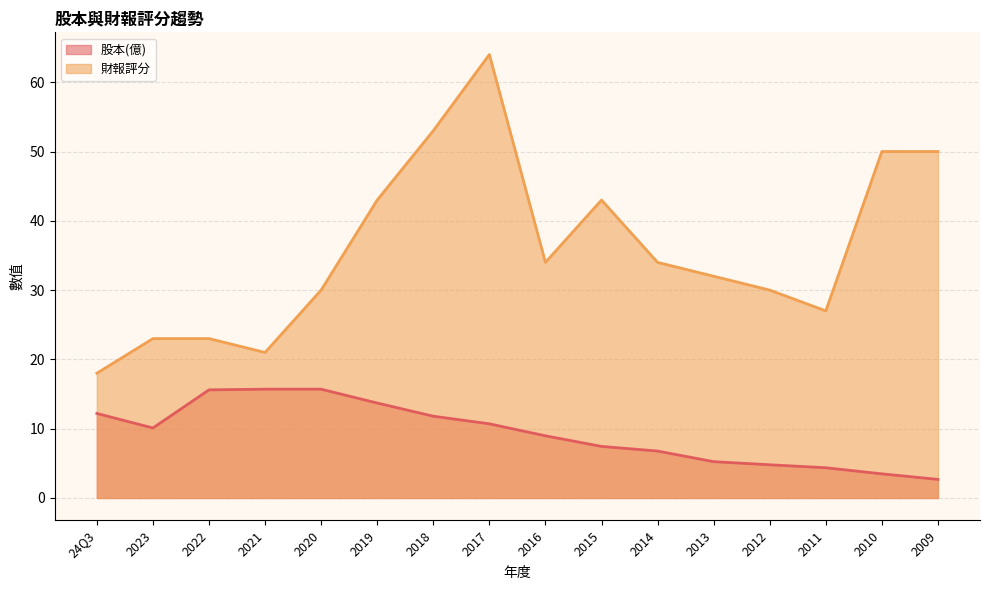

Is the value of 財報評分 at 2014 greater than the value of 股本(億) at 2015?

Yes